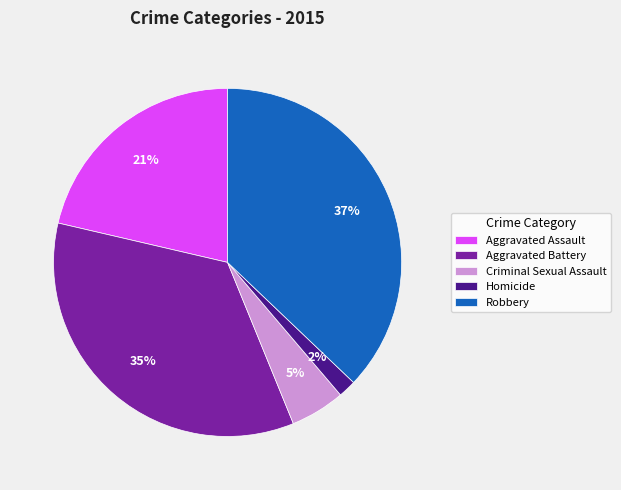

Is there a majority slice in this chart?

No